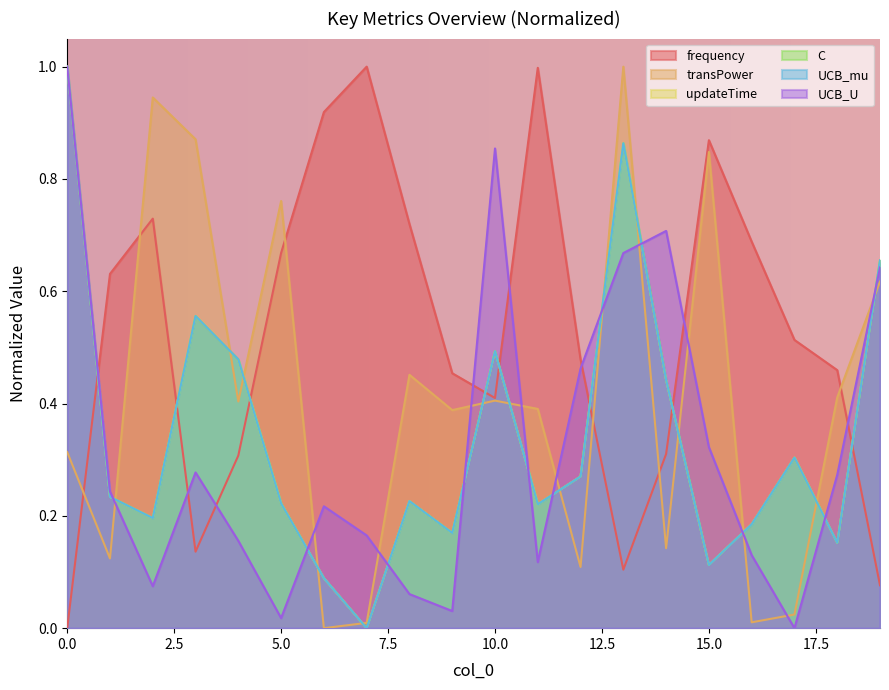

Does the chart have visible grid lines?

No